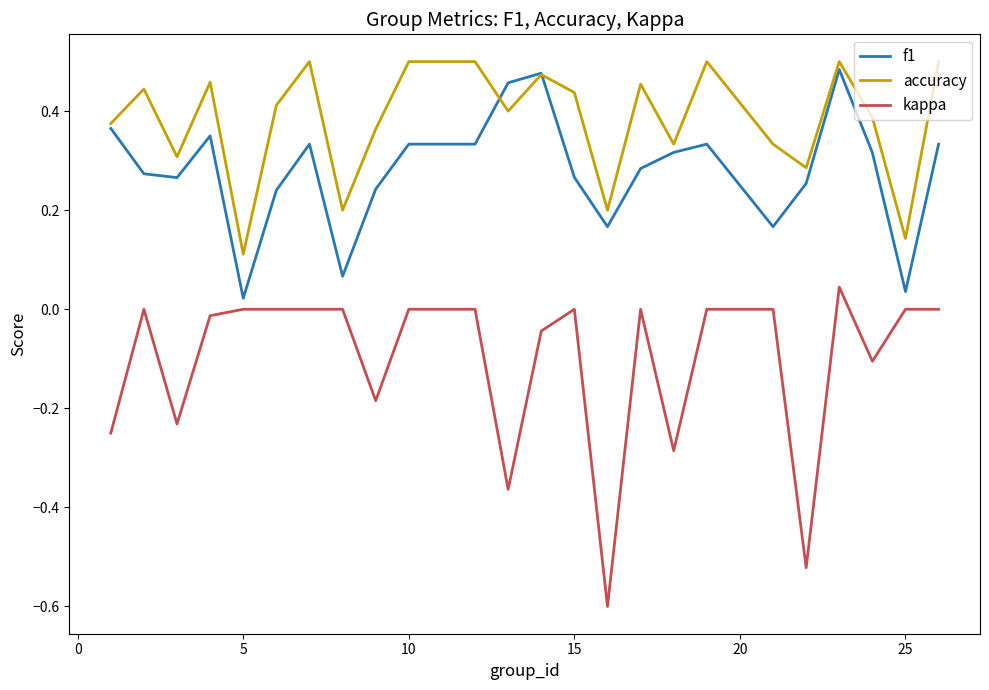

What is the minimum value shown in the chart?

-0.6